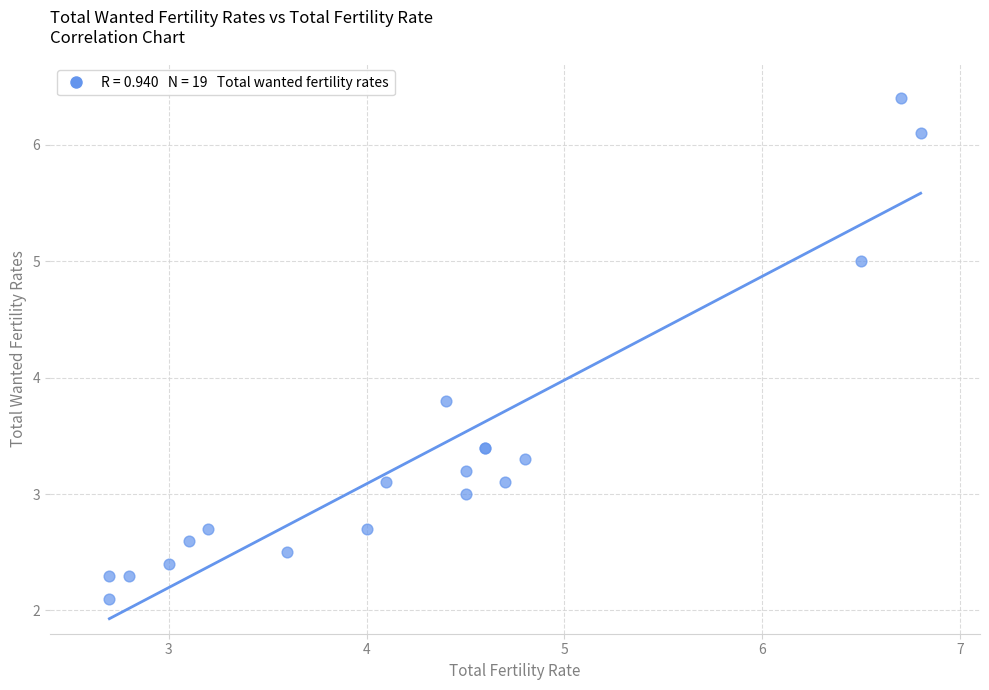

What Y value in the scatter plot is closest to 4?

3.8